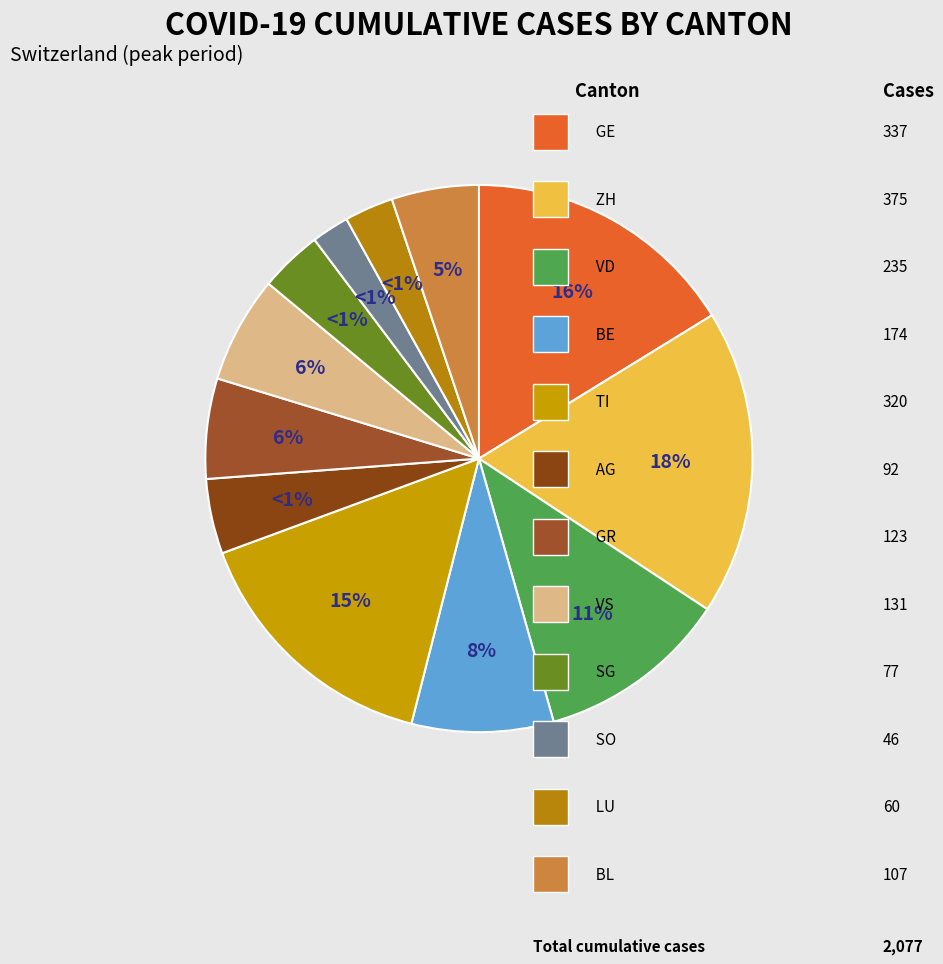

What is the ratio of the value at GE to the value at GR?

2.7